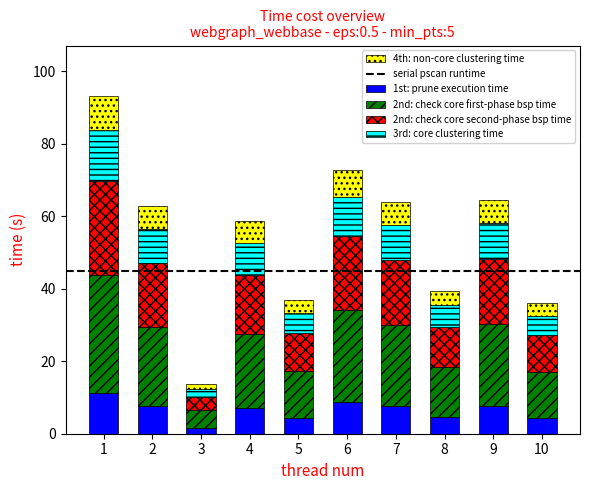

True or false: 1st: prune execution time has a value of 4.4 at 5.

True